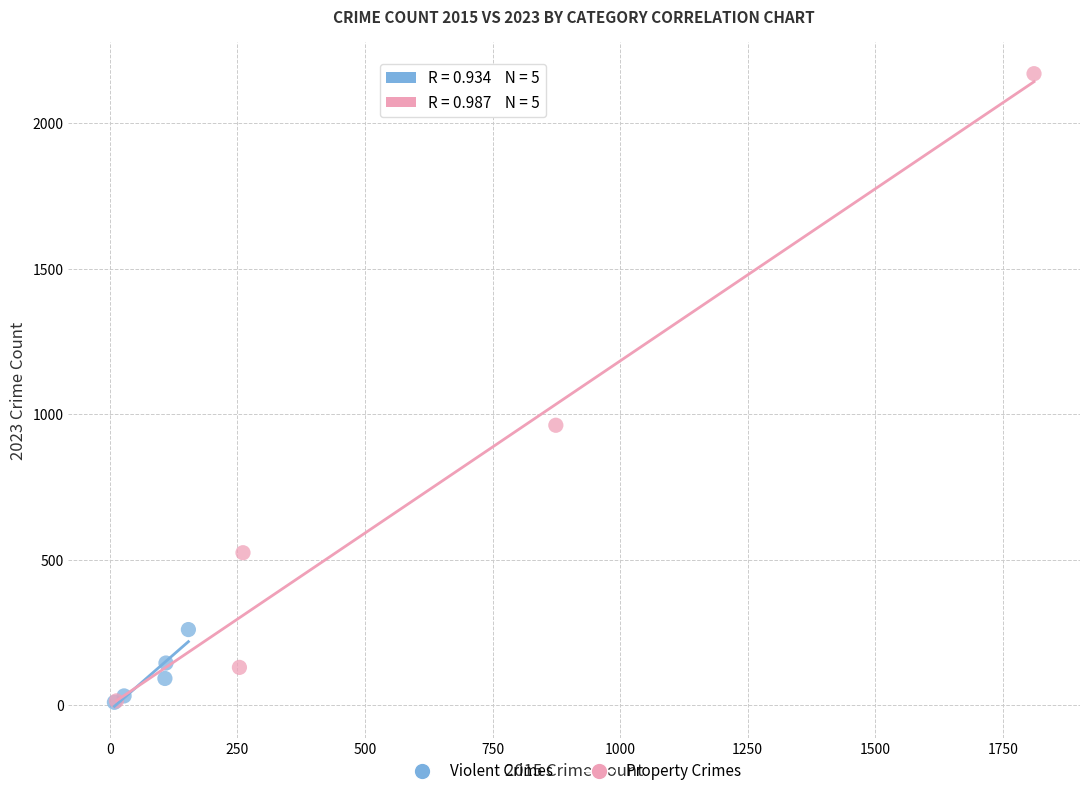

What are all the series names shown in the legend?

Violent Crimes, Property Crimes